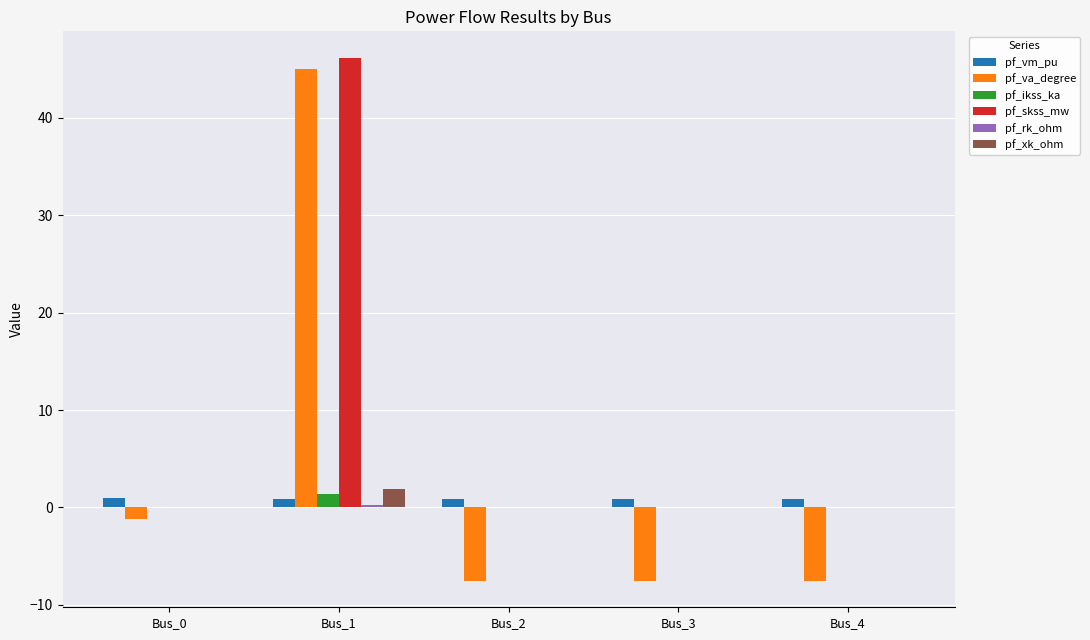

What is the sum of all pf_skss_mw values?

46.2